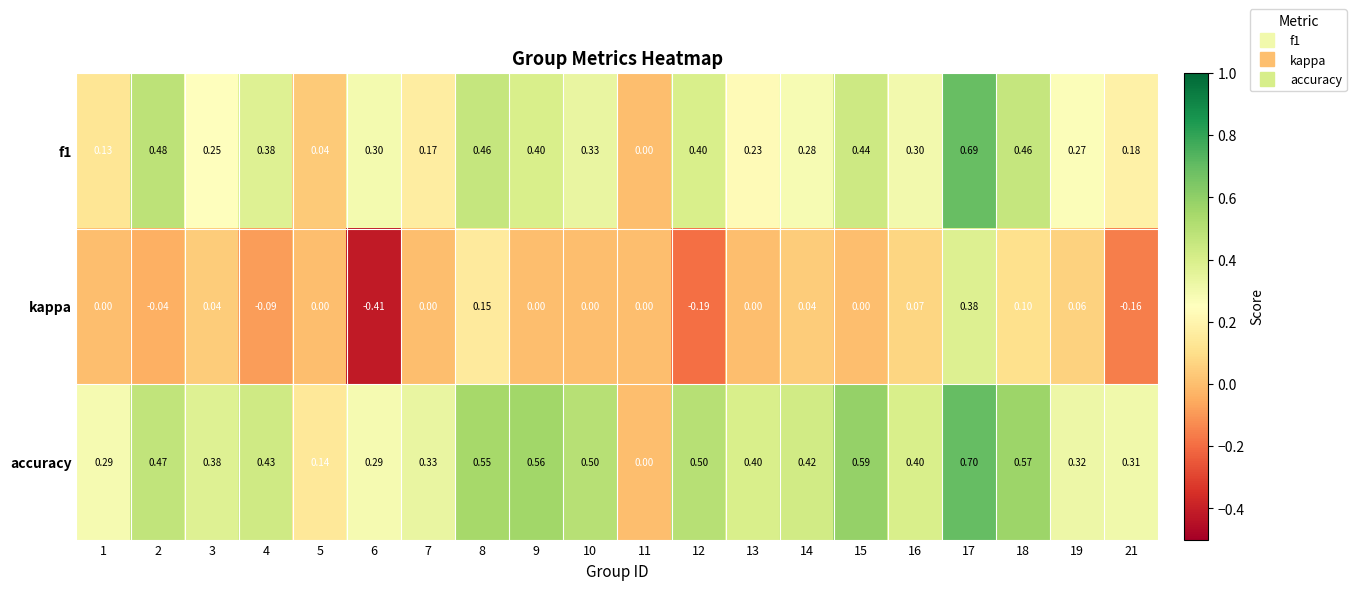

Which series has the largest total across all categories?

accuracy